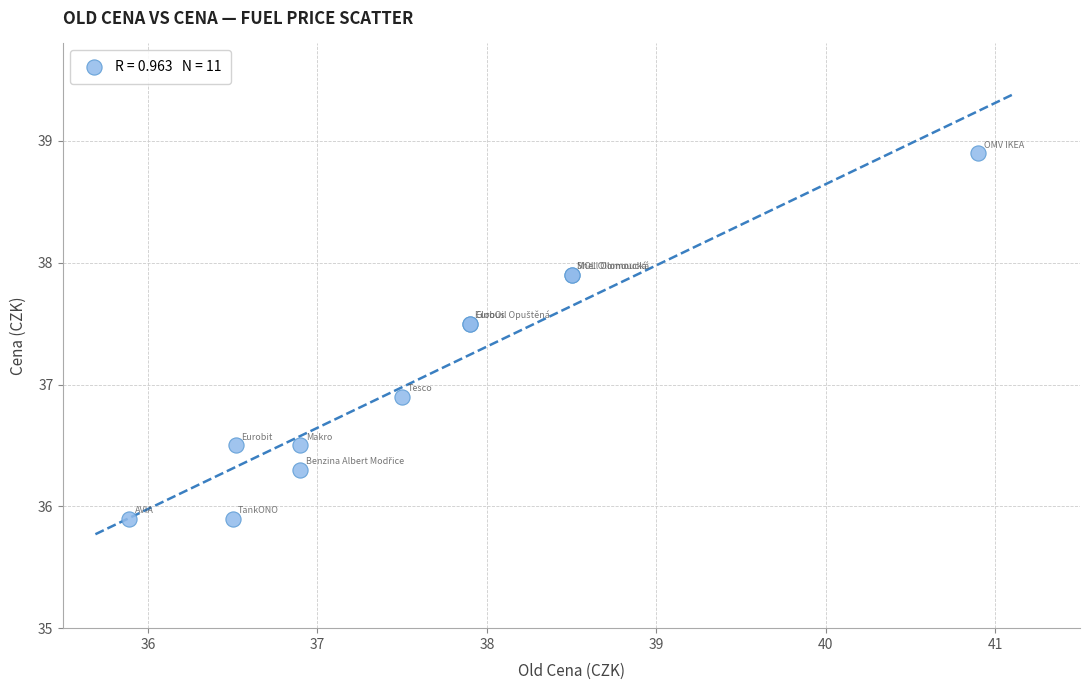

What Y value in the scatter plot is closest to 37?

36.9